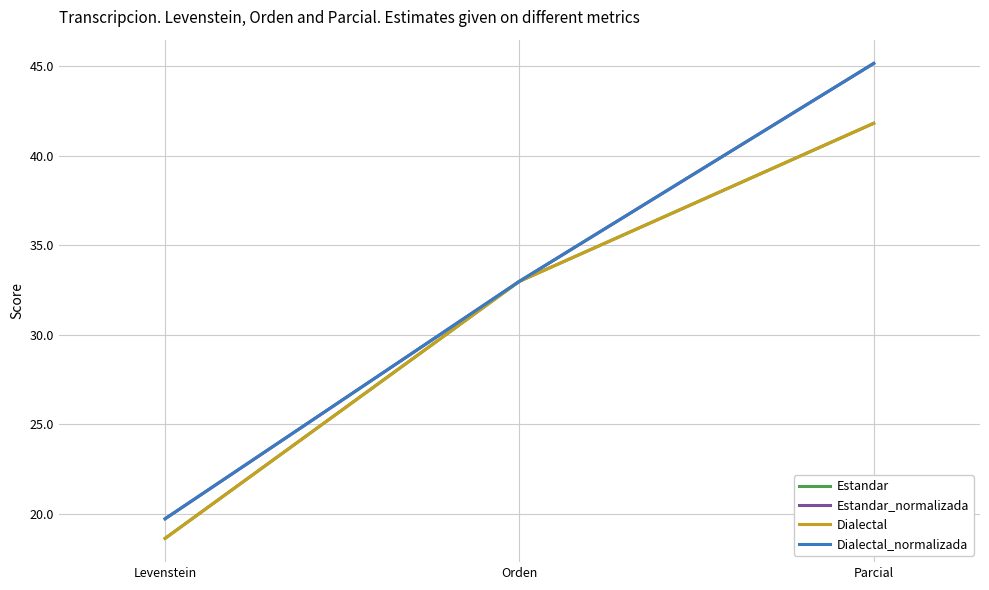

Does the chart display data point markers on the line(s)?

No